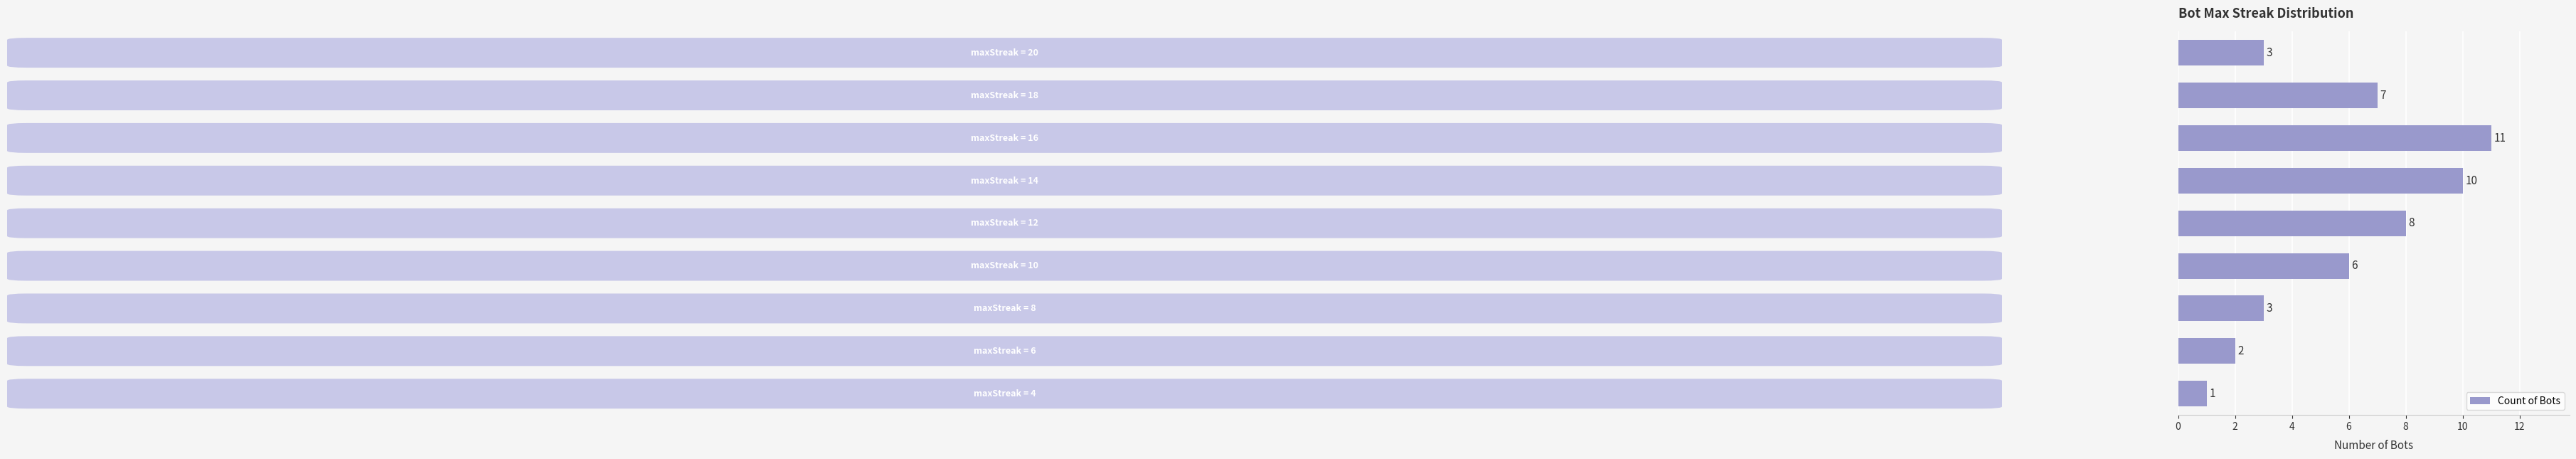

What is the smallest value displayed?

1